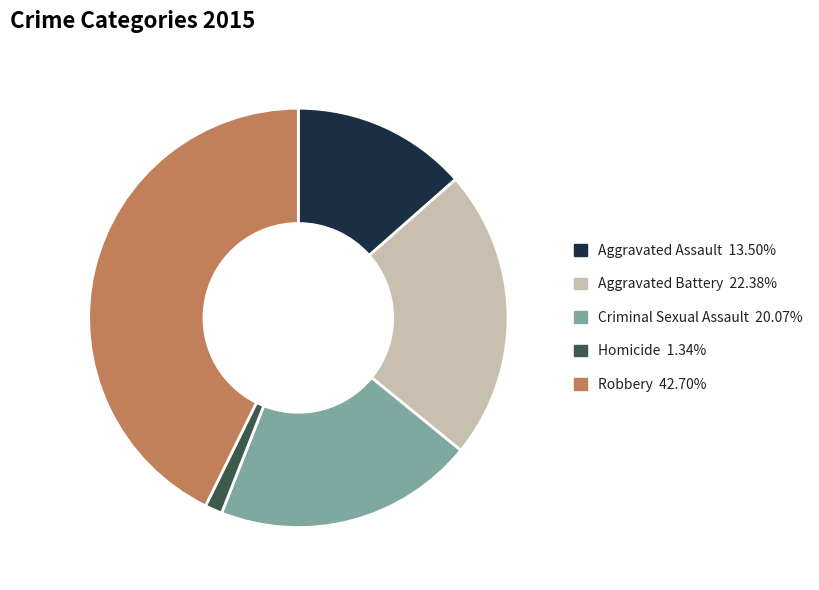

Between Robbery and Aggravated Battery, which is larger?

Robbery